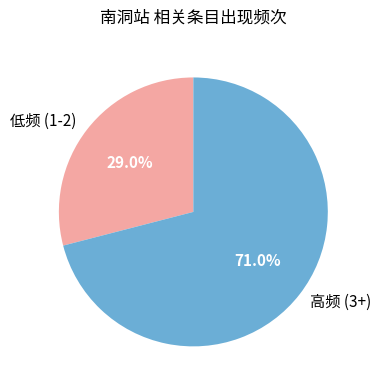

Which category has the smallest portion of the pie?

低频 (1-2)